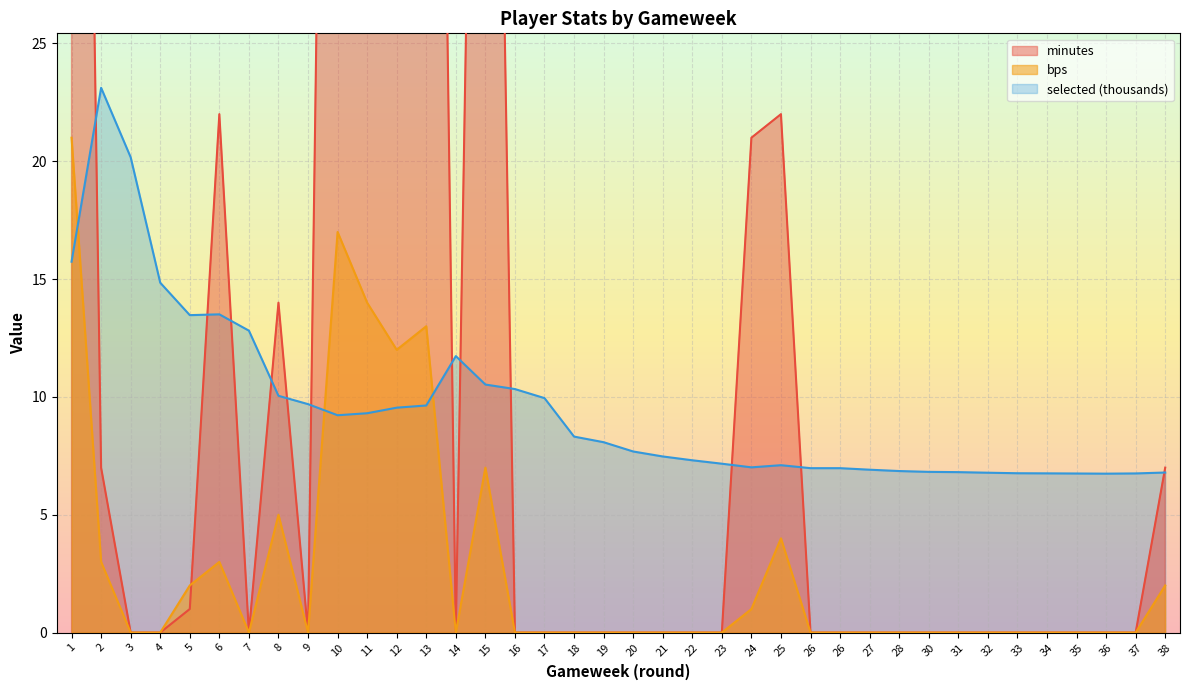

Count the number of data series in this chart.

3